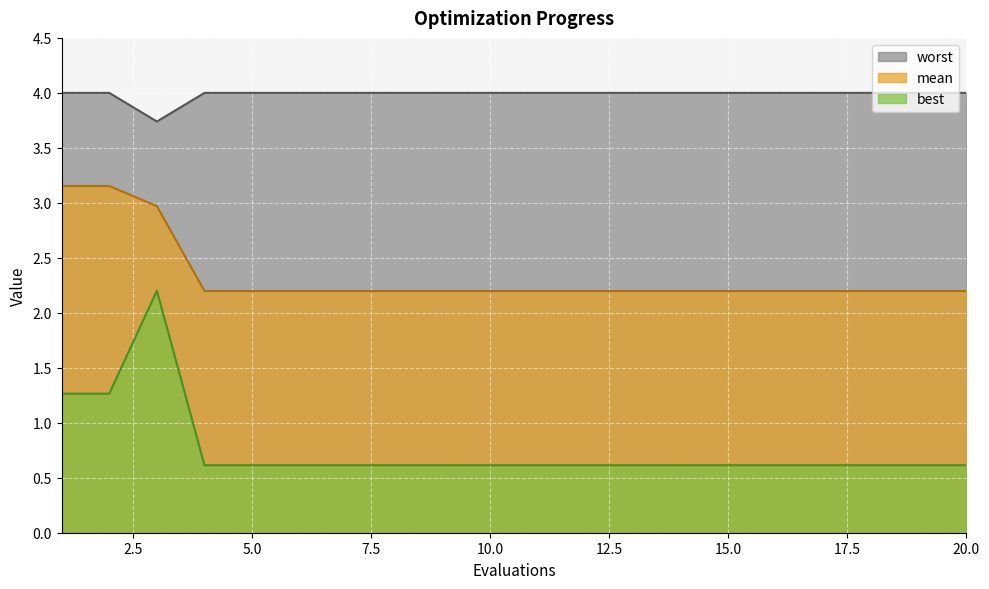

Rank the categories by best value from lowest to highest.

4, 5, 6, 7, 8, 9, 10, 11, 12, 13, 14, 15, 16, 17, 18, 19, 20, 1, 2, 3